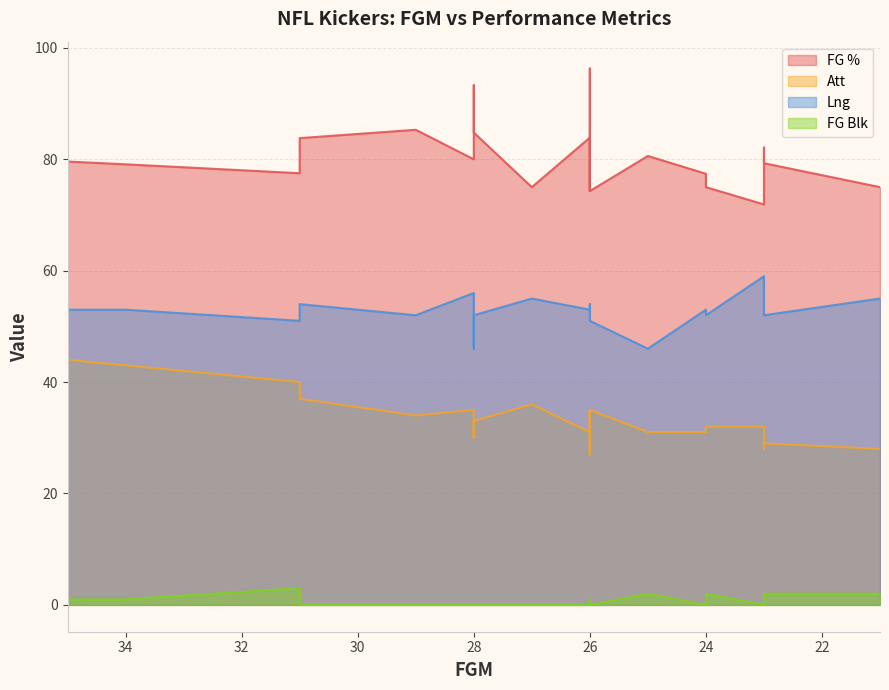

Reading left to right, transcribe all the data shown in this chart.

FG %: 79.6	79.1	77.5	83.8	85.3	80.0	93.3	84.8	75.0	83.9	74.3	96.3	74.3	80.6	77.4	75.0	71.9	82.1	79.3	75.0
Att: 44.0	43.0	40.0	37.0	34.0	35.0	30.0	33.0	36.0	31.0	35.0	27.0	35.0	31.0	31.0	32.0	32.0	28.0	29.0	28.0
Lng: 53.0	53.0	51.0	54.0	52.0	56.0	46.0	52.0	55.0	53.0	54.0	54.0	51.0	46.0	53.0	52.0	59.0	55.0	52.0	55.0
FG Blk: 1.0	1.0	3.0	0.0	0.0	0.0	0.0	0.0	0.0	0.0	1.0	0.0	0.0	2.0	0.0	2.0	0.0	0.0	2.0	2.0